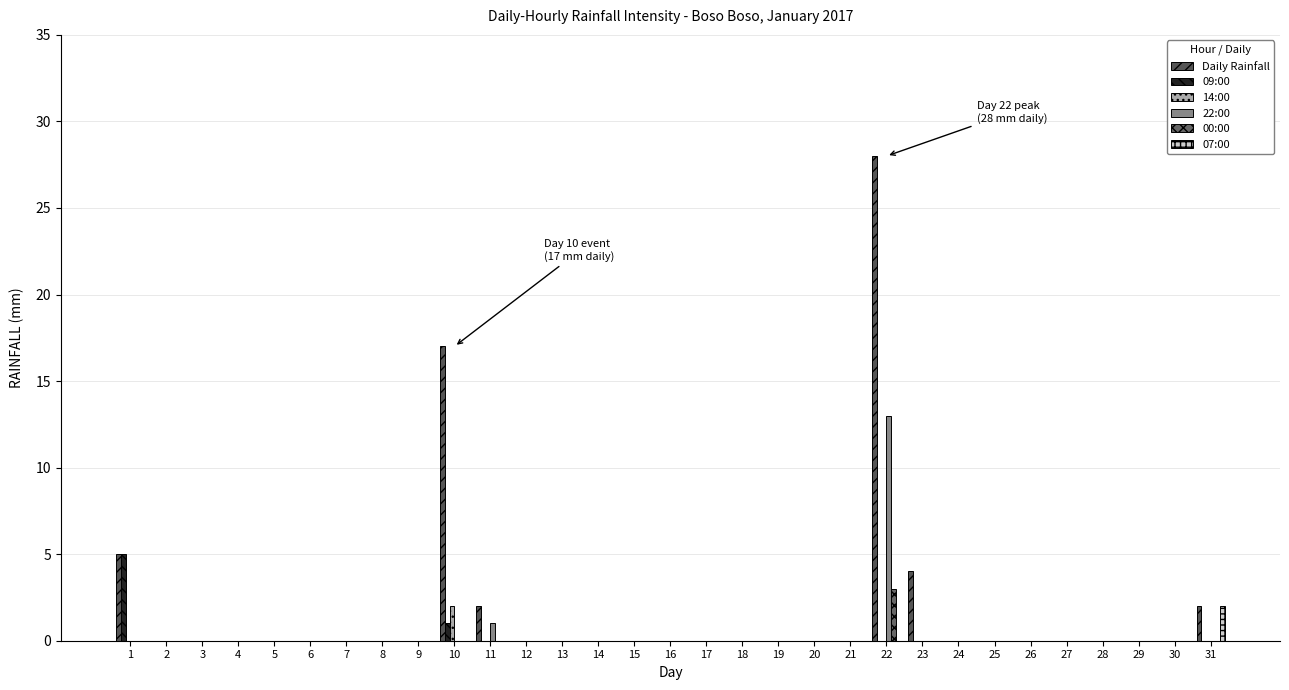

List the labels in order of 00:00 value, largest first.

22, 1, 2, 3, 4, 5, 6, 7, 8, 9, 10, 11, 12, 13, 14, 15, 16, 17, 18, 19, 20, 21, 23, 24, 25, 26, 27, 28, 29, 30, 31